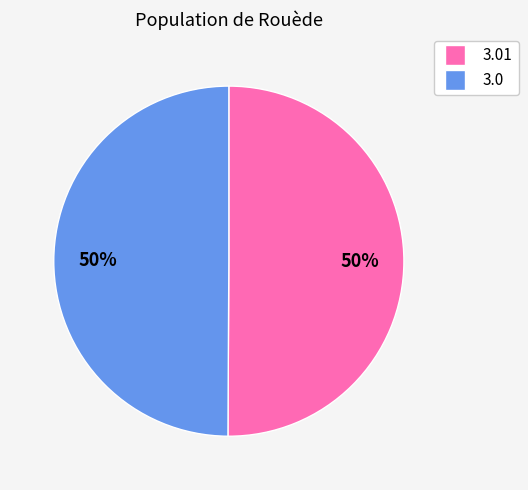

How many slices are in this pie chart?

2